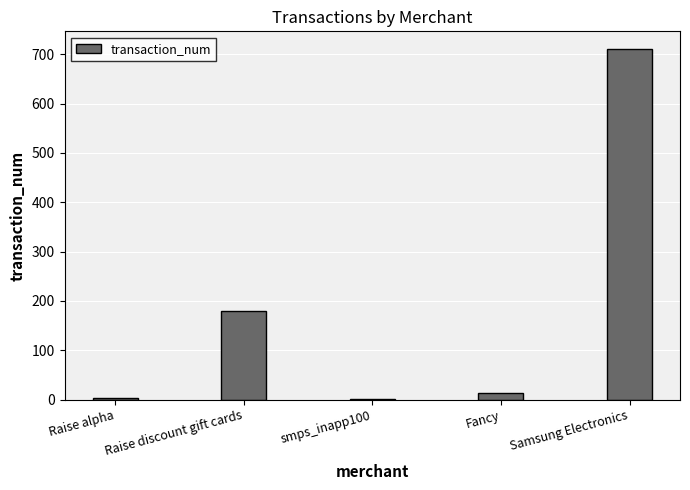

At which label does the data first exceed 13?

Raise discount gift cards